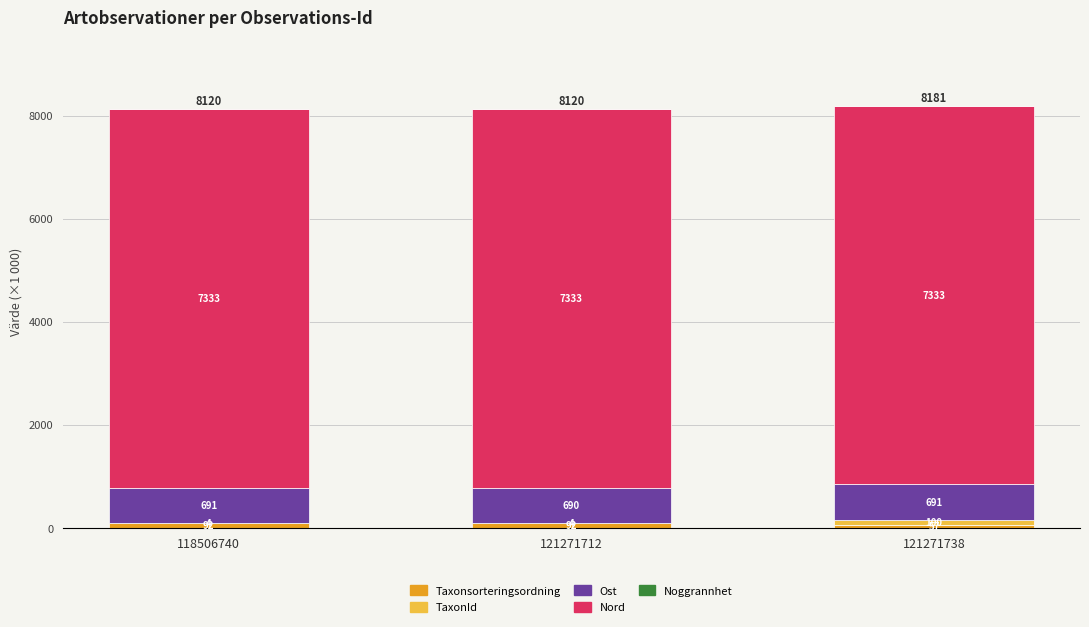

Where is Taxonsorteringsordning nearest to the value 74?

121271738